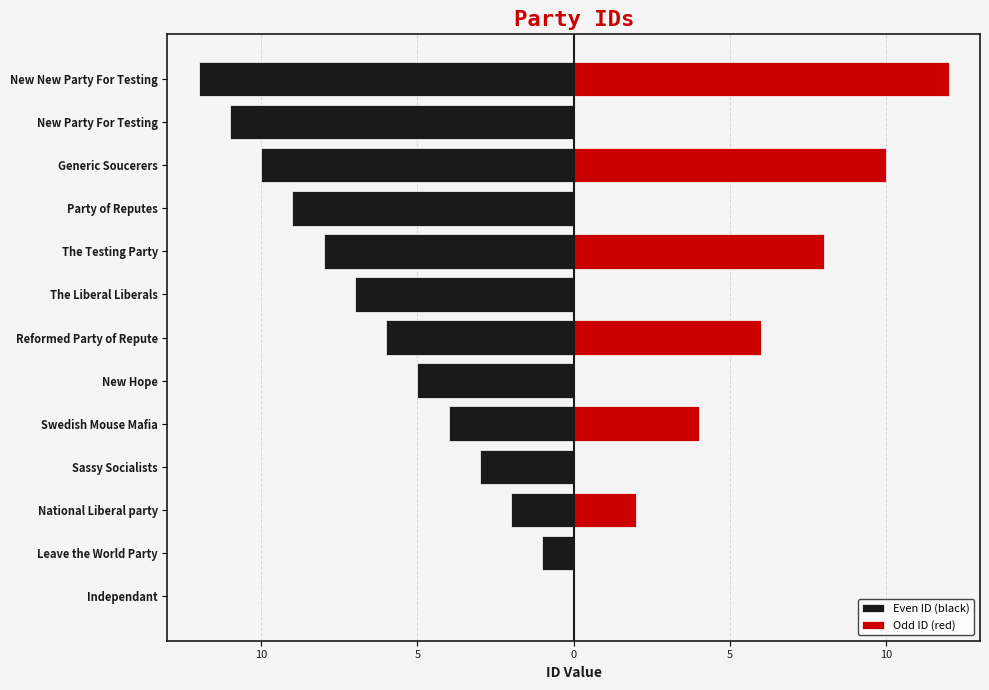

Reading left to right, list all the values displayed in this chart.

Even ID (black): 0	-1	-2	-3	-4	-5	-6	-7	-8	-9	-10	-11	-12
Odd ID (red): 0	0	2	0	4	0	6	0	8	0	10	0	12